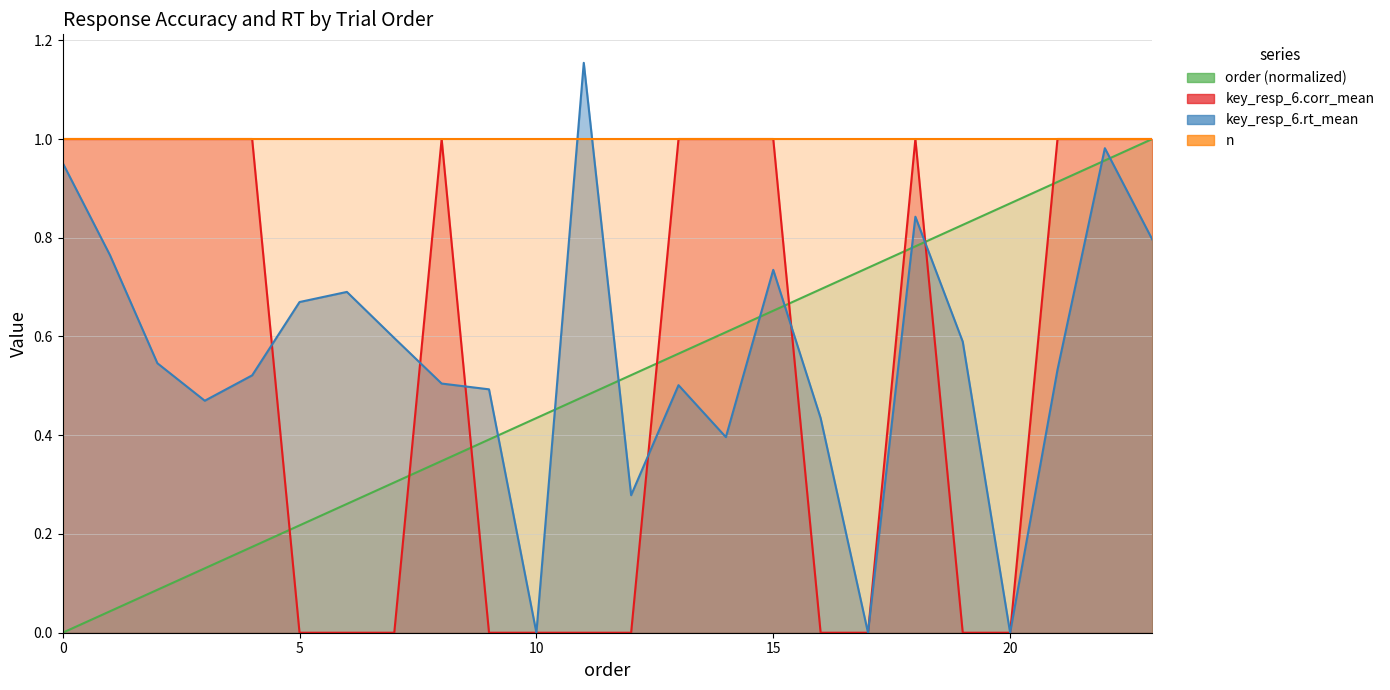

What is the value of the key_resp_6.rt_mean point at the 17th from the left?

0.4